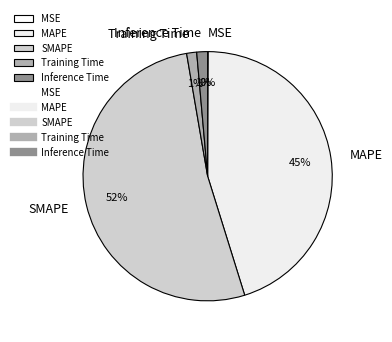

Which slice is the largest?

SMAPE